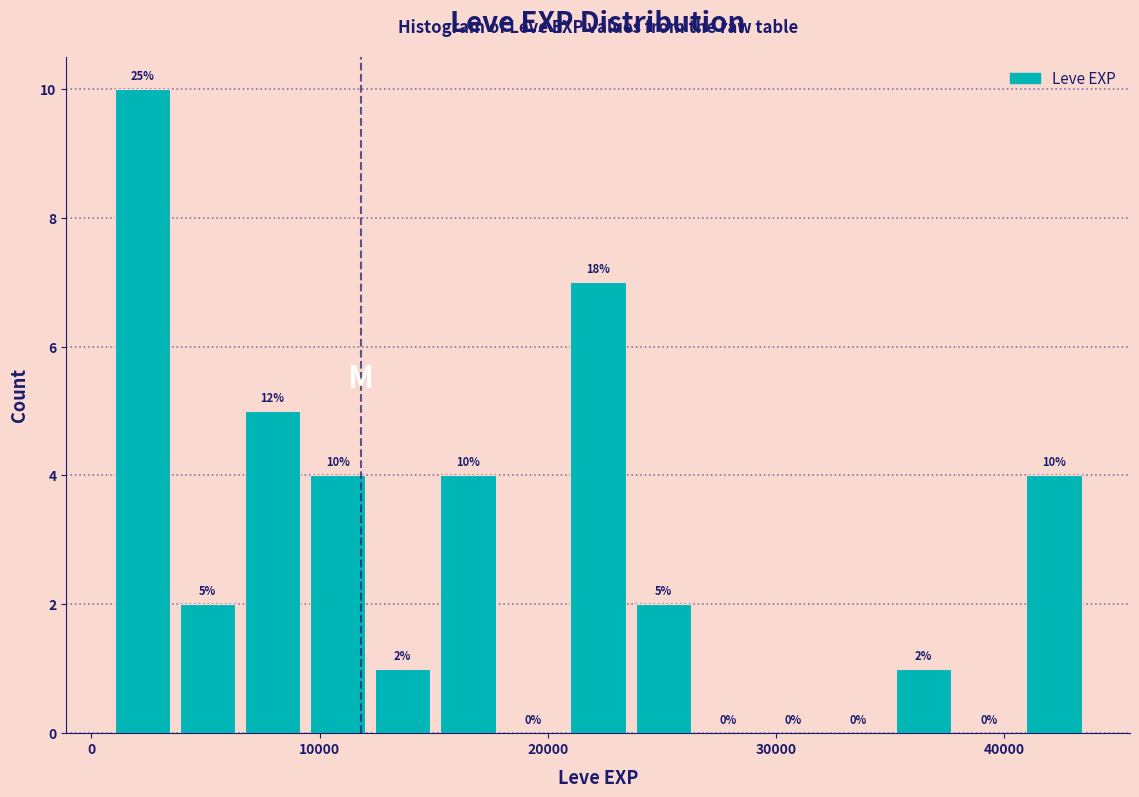

Read against the x-axis, roughly where is the centre of the tallest bar?

2000